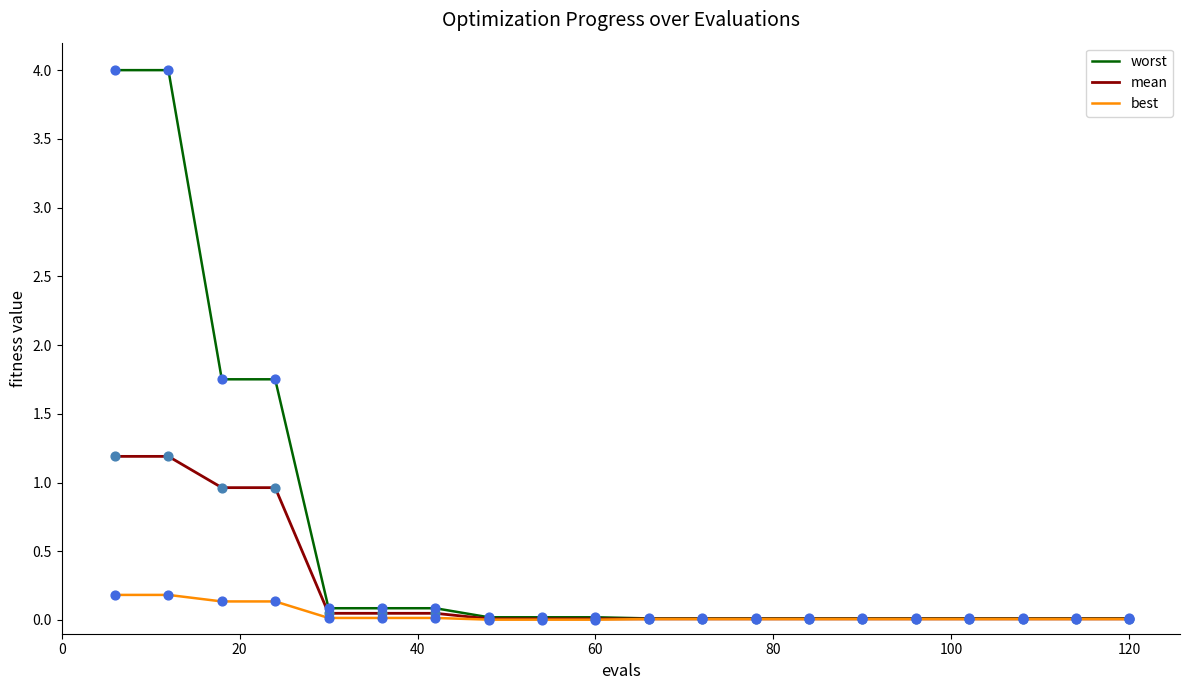

Which series has the largest range (max minus min)?

worst